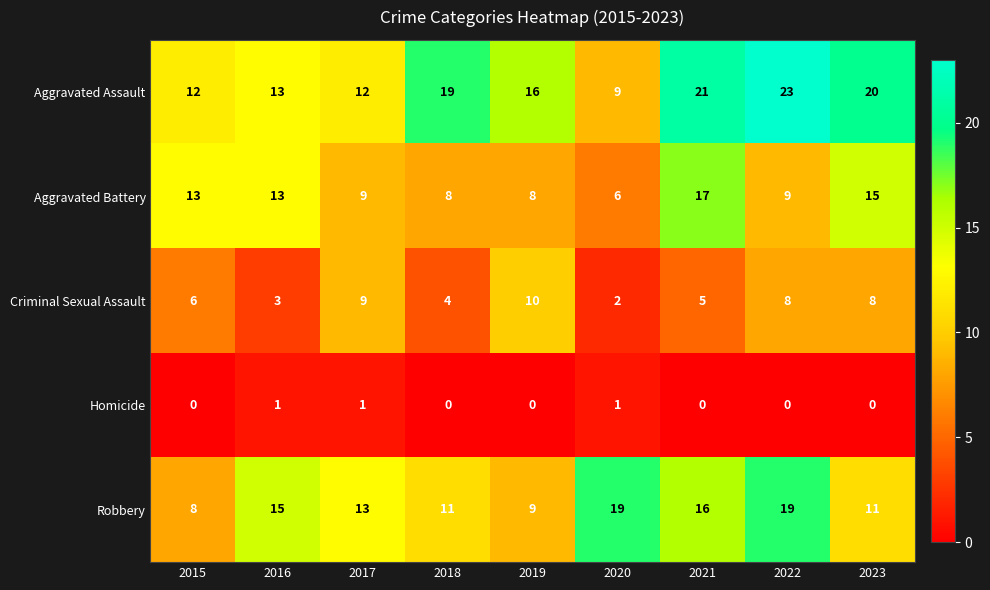

What is the total value across all series at 2022?

59